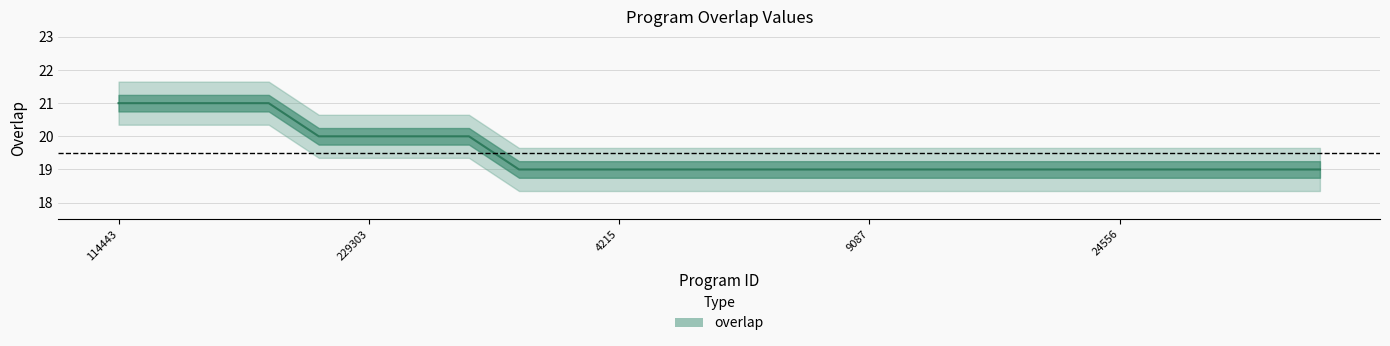

Reading right to left, list all the values displayed in this chart.

19	19	19	19	19	19	19	19	19	19	19	19	19	19	19	19	19	20	20	20	20	21	21	21	21